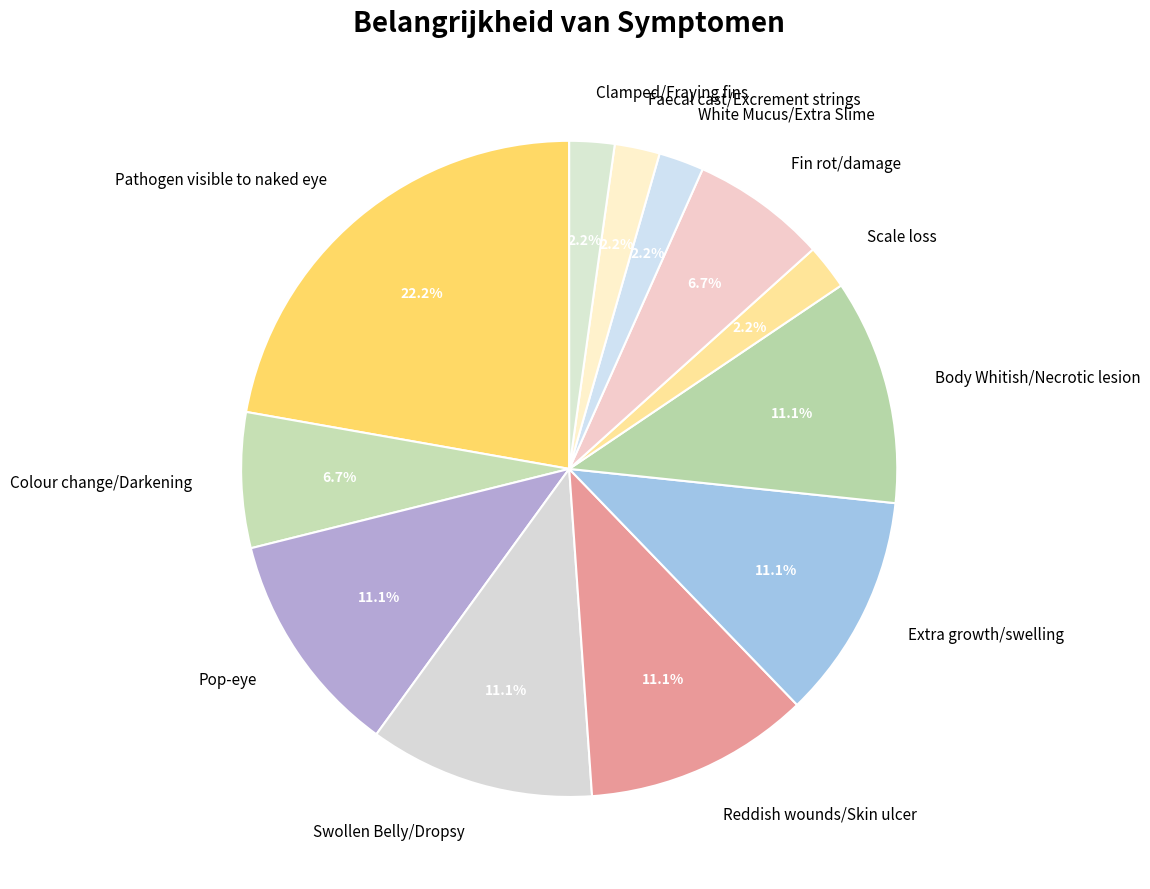

Does any single category account for the majority?

No